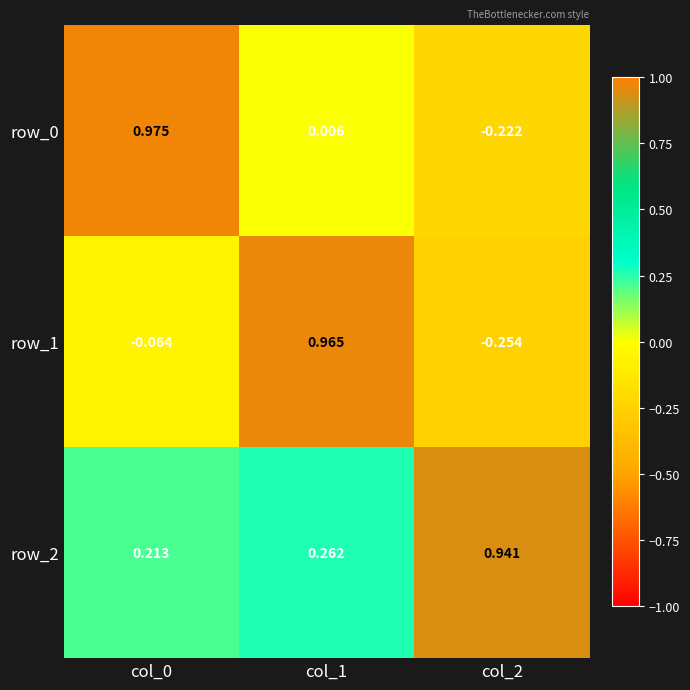

What is the spread (max minus min) of values at col_2?

1.2